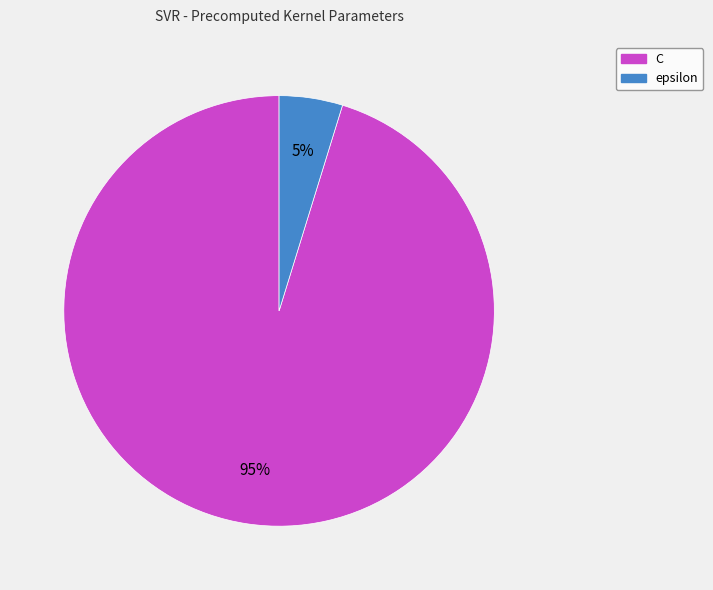

To the nearest percent, what portion does epsilon represent?

5%